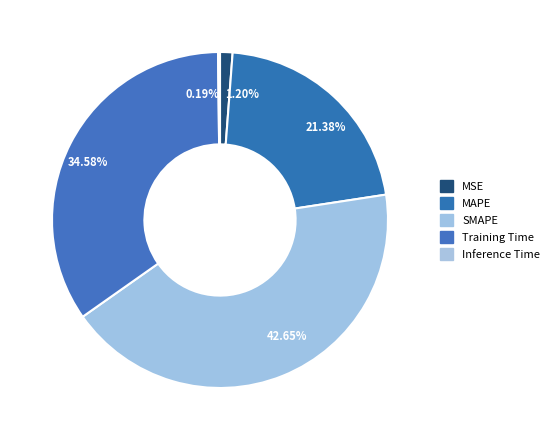

Is there any slice that represents more than half of the pie?

No